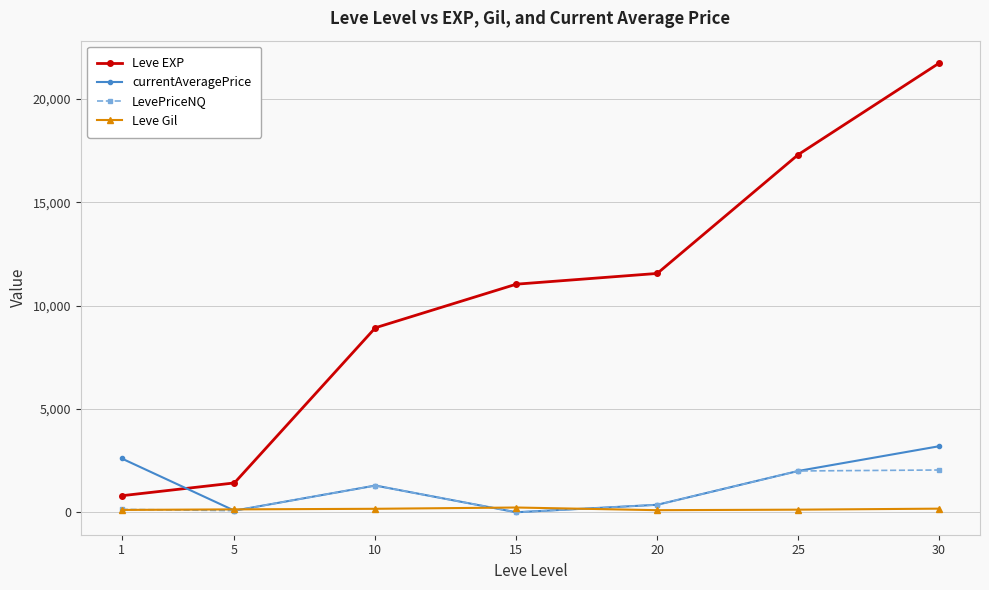

Rank the series by their maximum value, from lowest to highest.

Leve Gil, LevePriceNQ, currentAveragePrice, Leve EXP